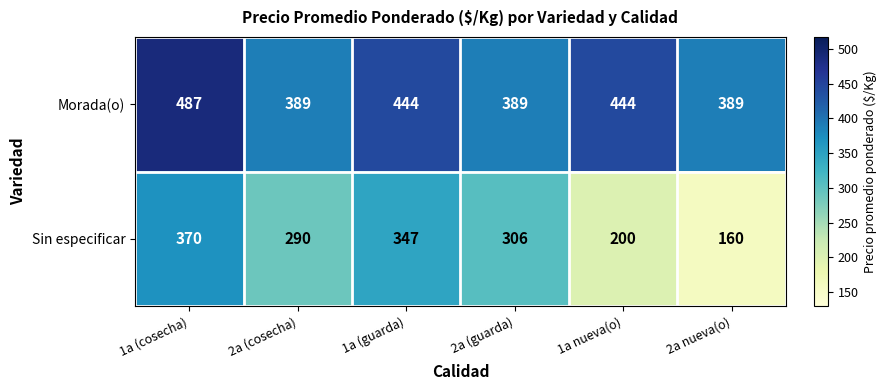

How many data points does each series have?

6